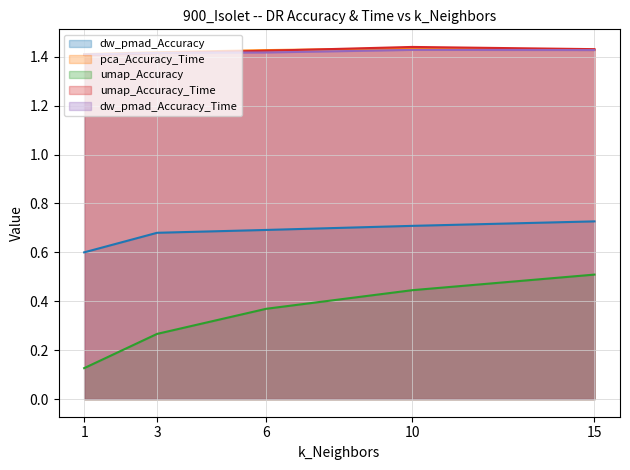

What are all the series names shown in the legend?

dw_pmad_Accuracy, pca_Accuracy_Time, umap_Accuracy, umap_Accuracy_Time, dw_pmad_Accuracy_Time